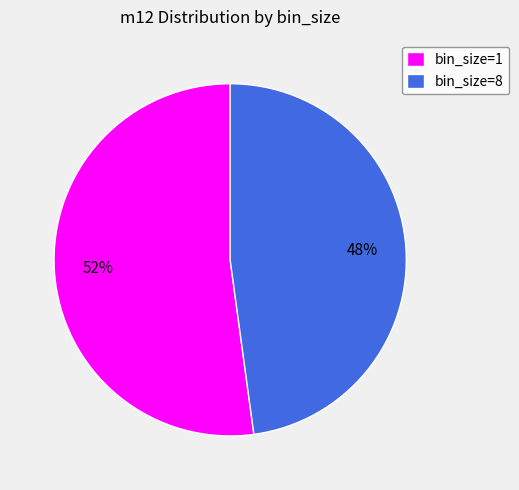

Is the sum of bin_size=1 and bin_size=8 greater than half?

Yes